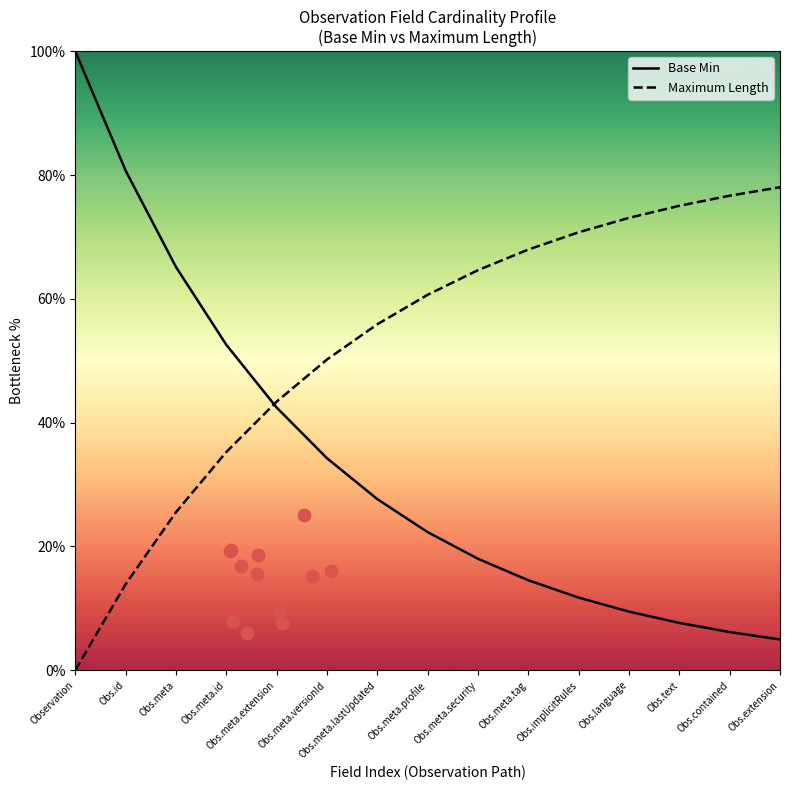

Which series contains the lowest Y value?

Maximum Length